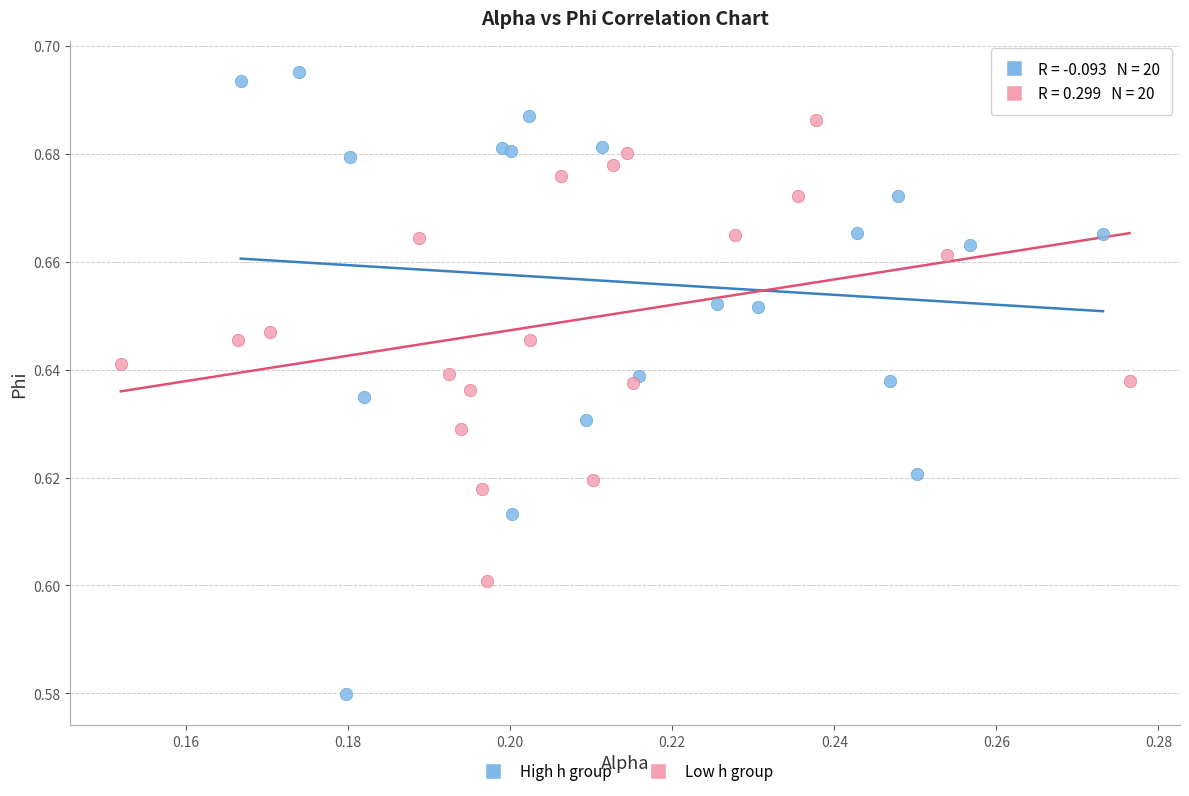

What are all the series names shown in the legend?

High h group, Low h group